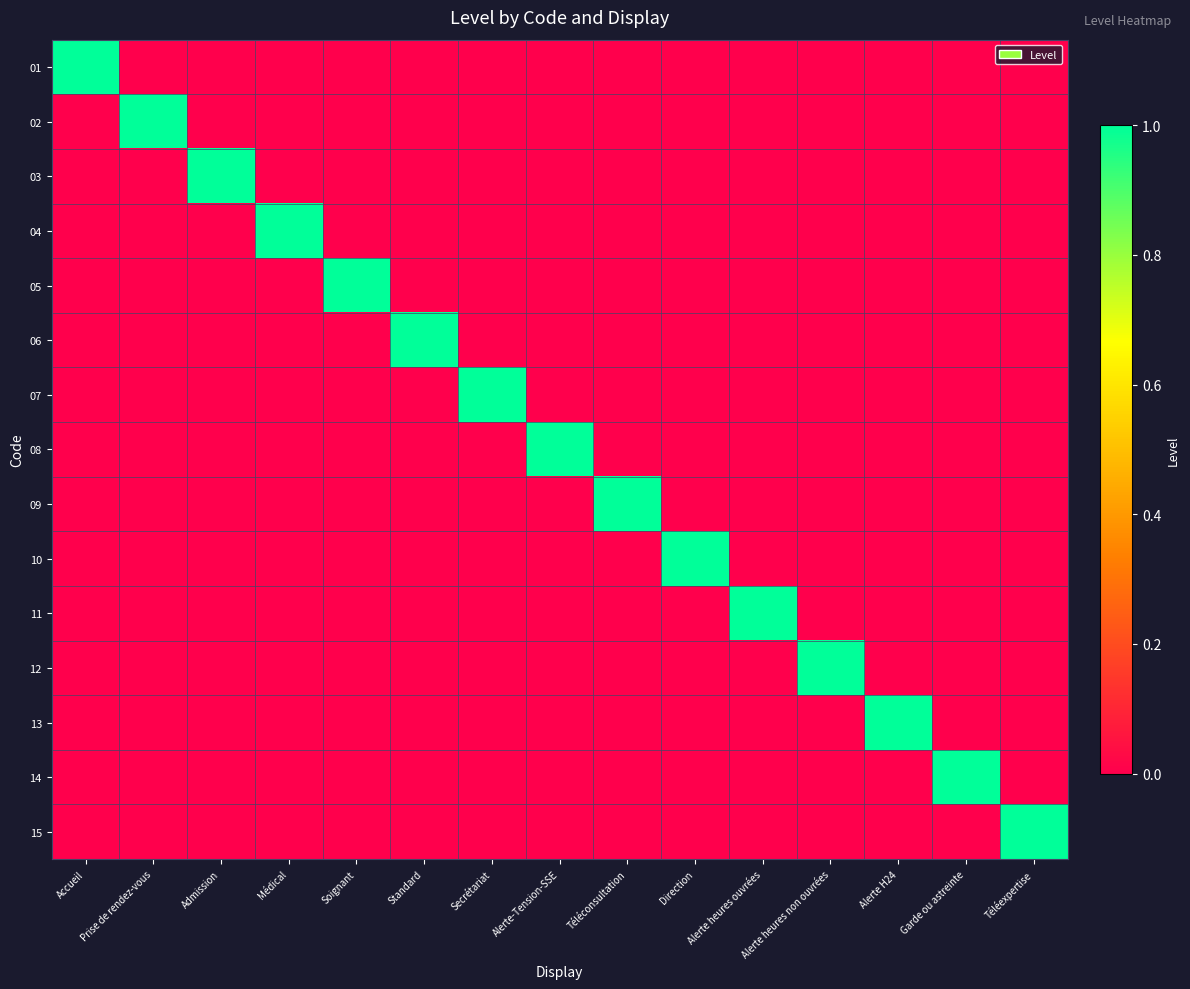

What is the spread (max minus min) of values at Alerte H24?

1